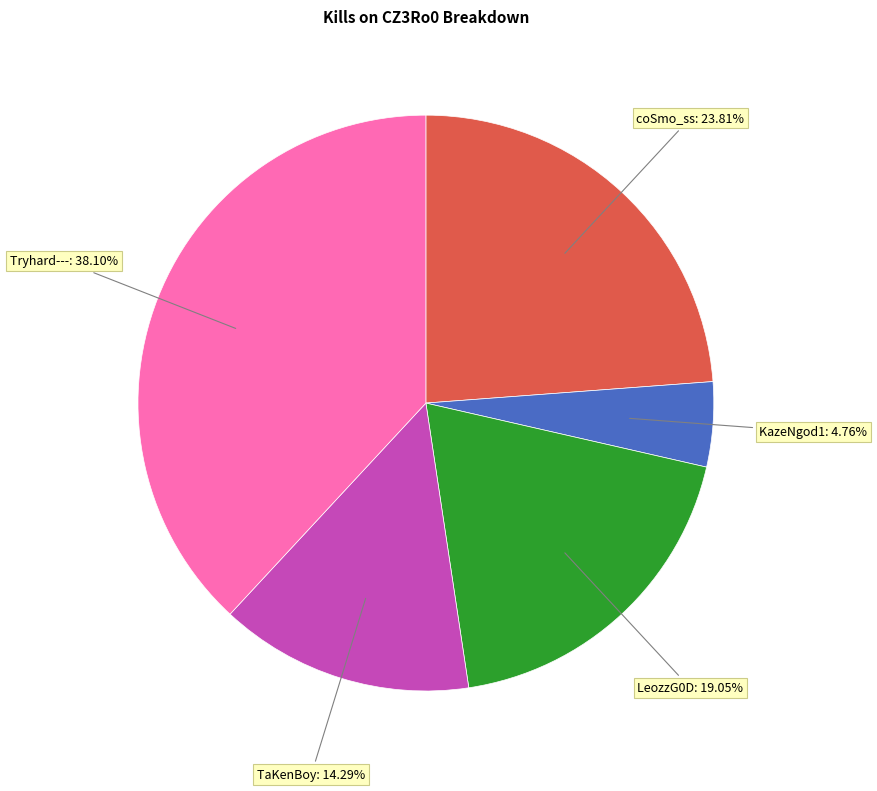

How many segments does this pie chart have?

5